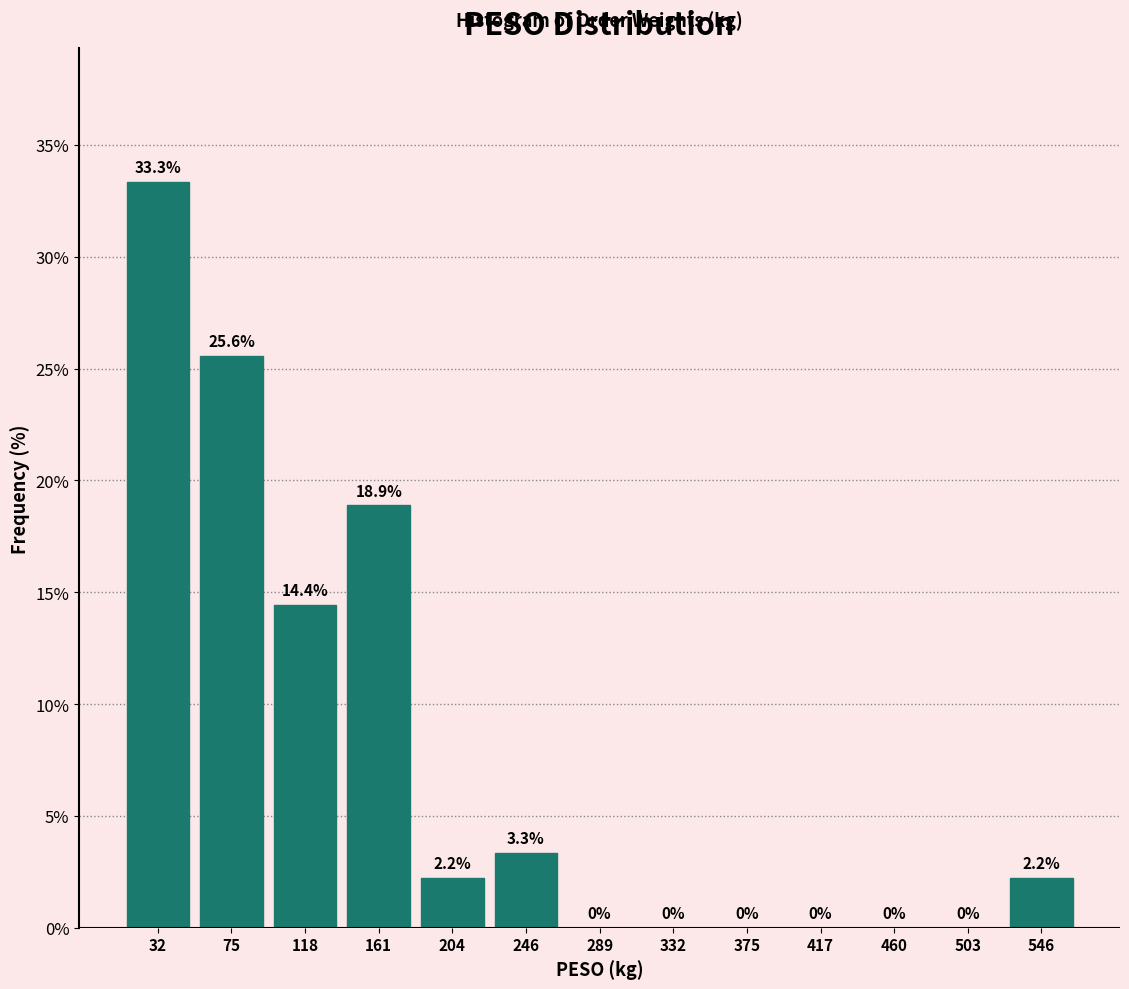

What is the height of the bar covering 225 to 270 on the x-axis? The bar edges are not printed on the chart, so give them approximately, as read against the axis.

3.3